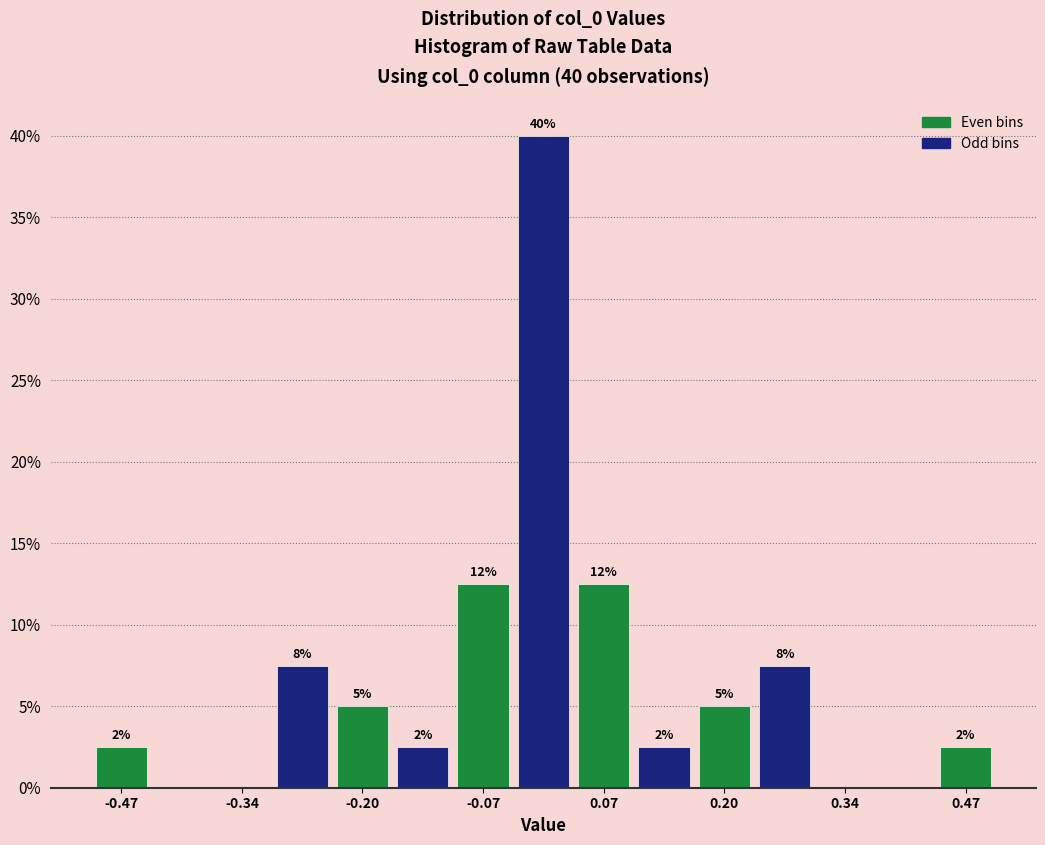

Read against the x-axis, roughly where is the centre of the tallest bar?

0.00